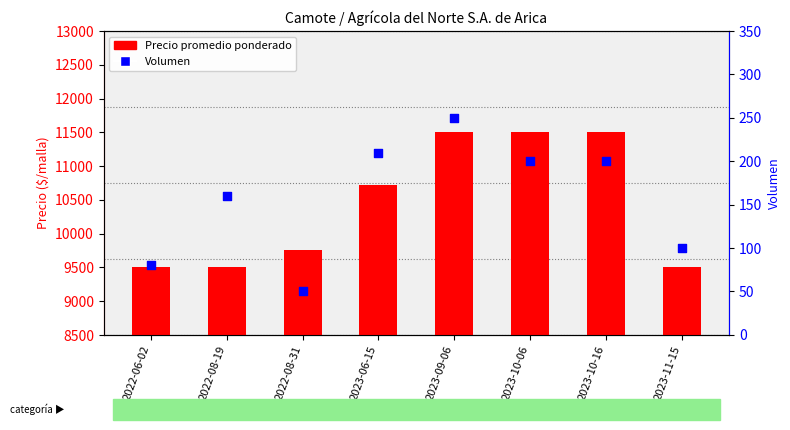

At which category is the sum across all series the highest?

2023-09-06